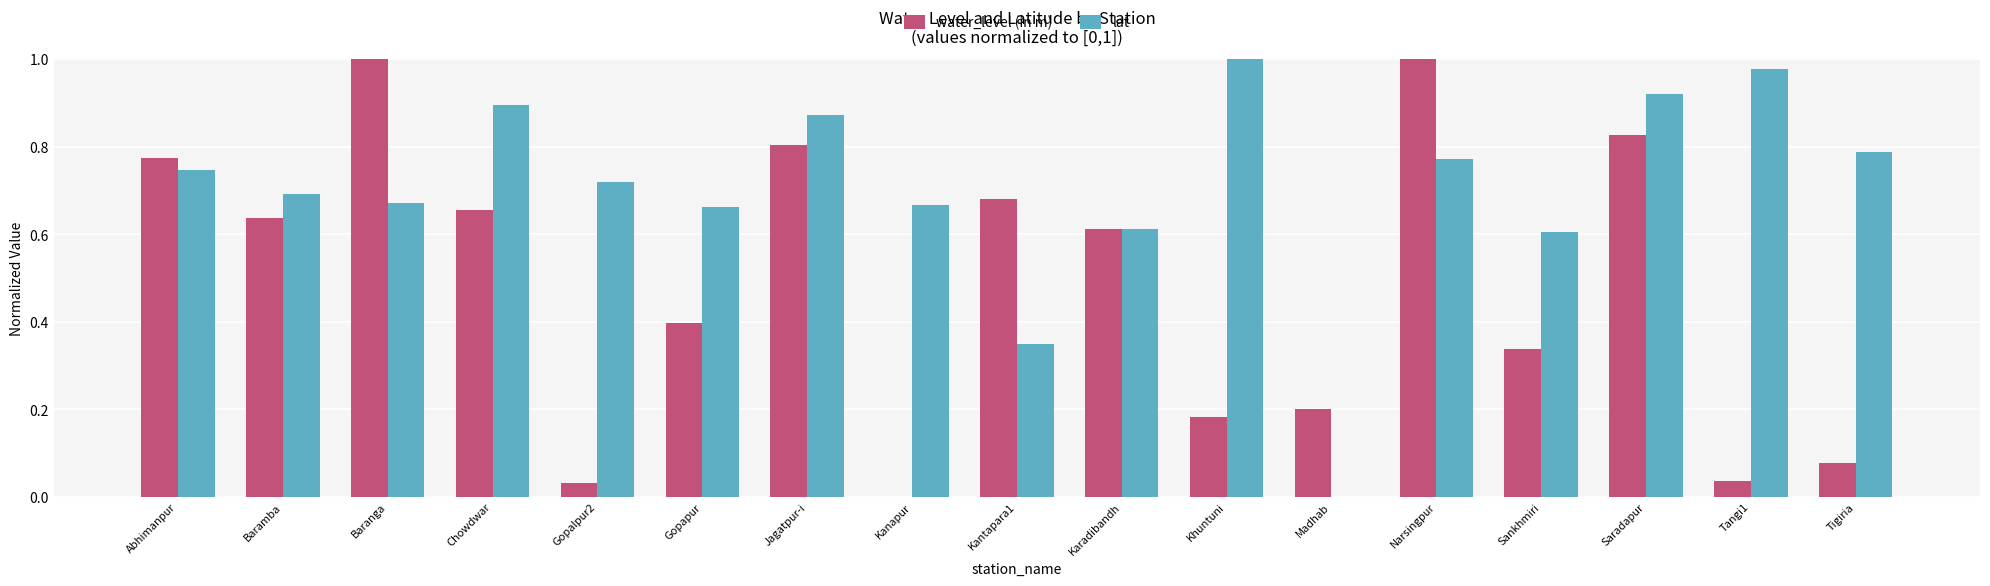

Between Saradapur and Tigiria, which series saw the biggest shift?

water_level (in m)